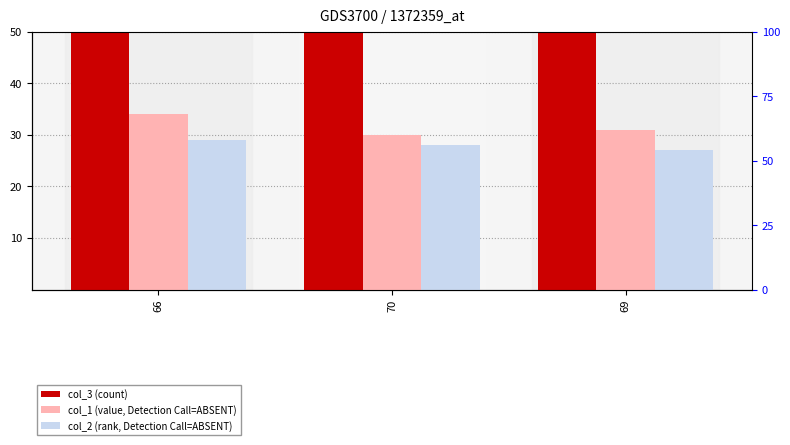

What position from the right is 69?

1